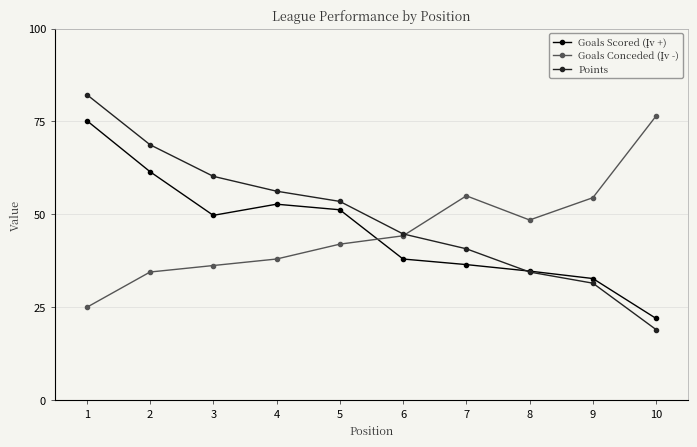

Does the chart have visible grid lines?

Yes